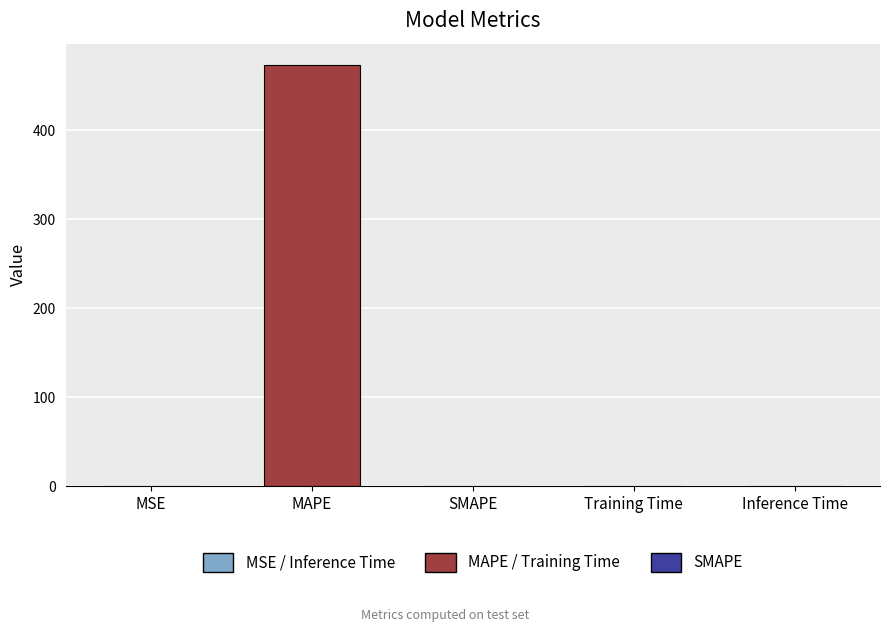

Count the number of values greater than 0.

4